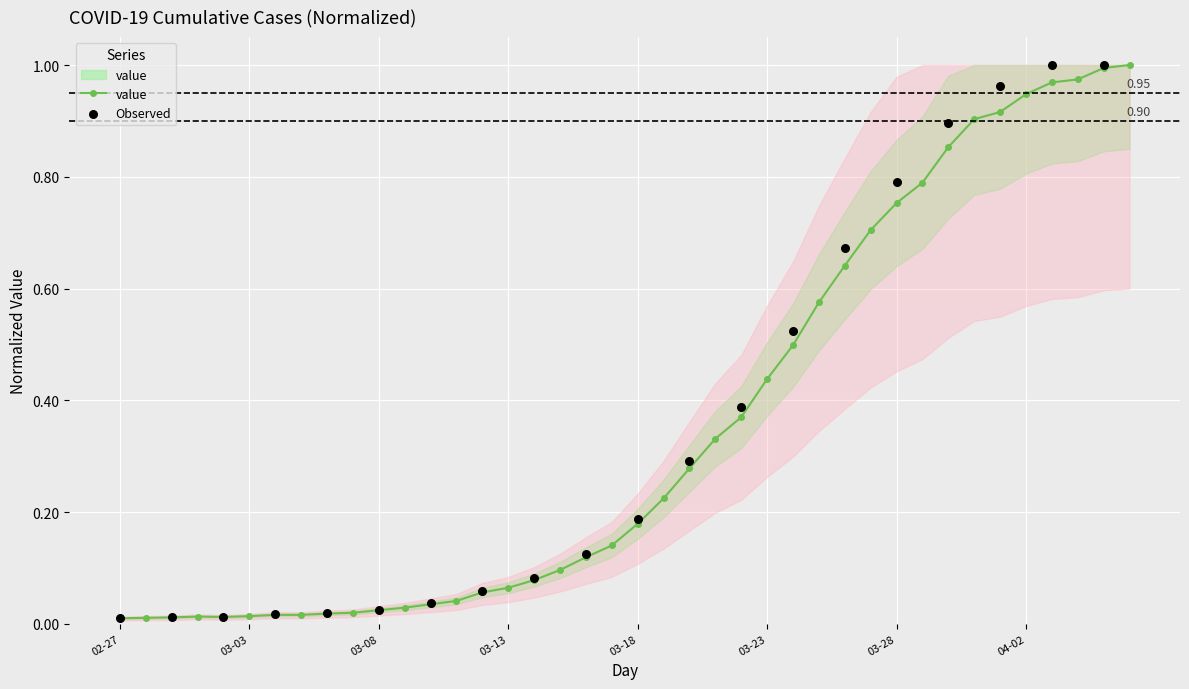

What is the change in value from 2020-03-07 to 2020-03-31?

+0.9